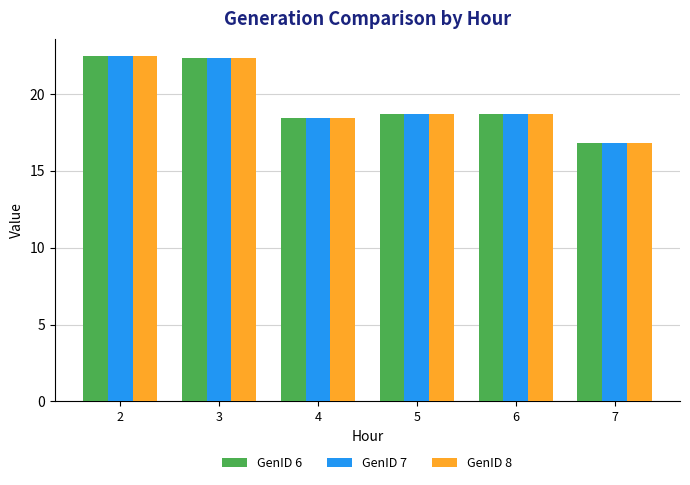

True or false: GenID 8 has a value of 18.7 at 6.

True